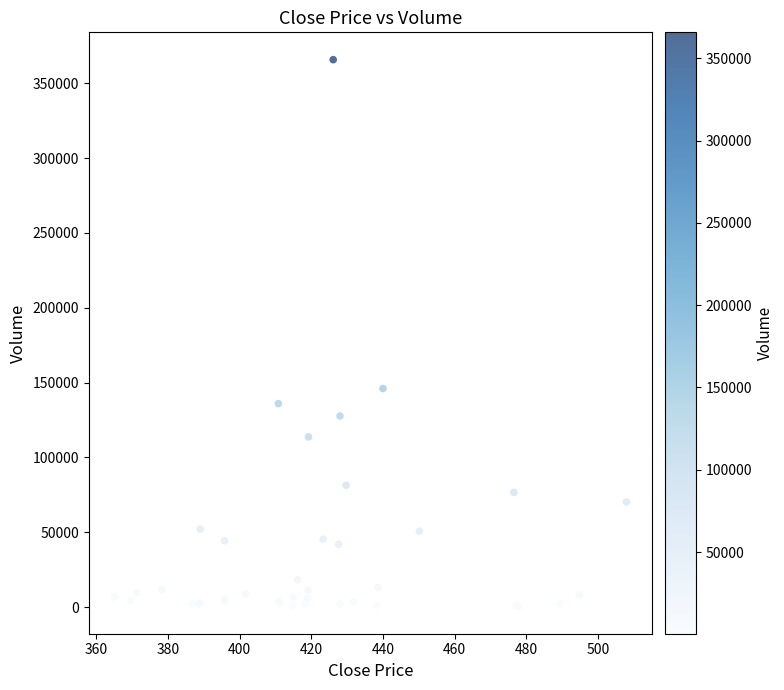

What Y value in the scatter plot is closest to 183068?

146006